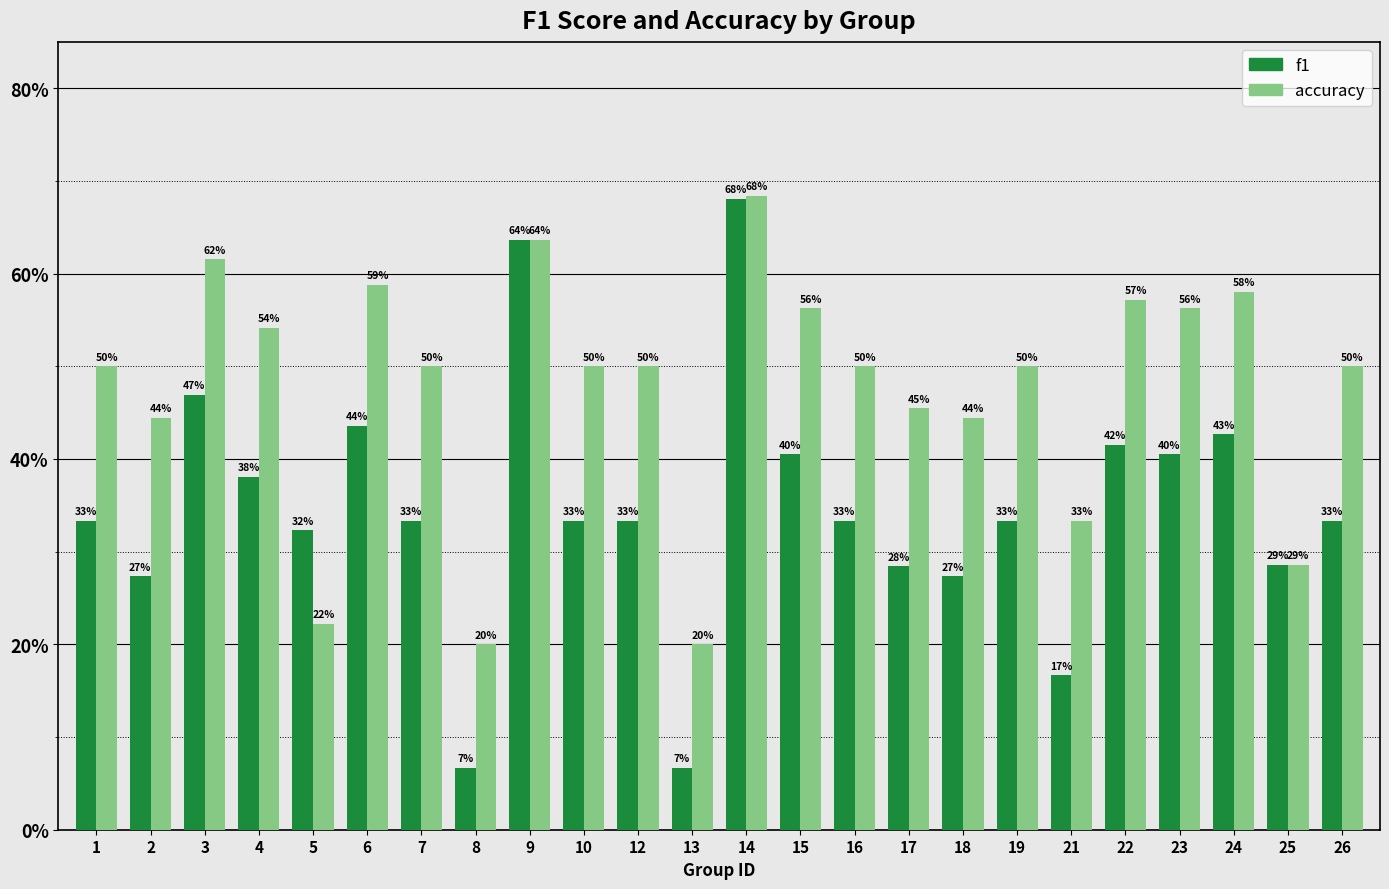

Does the chart contain any negative values?

No